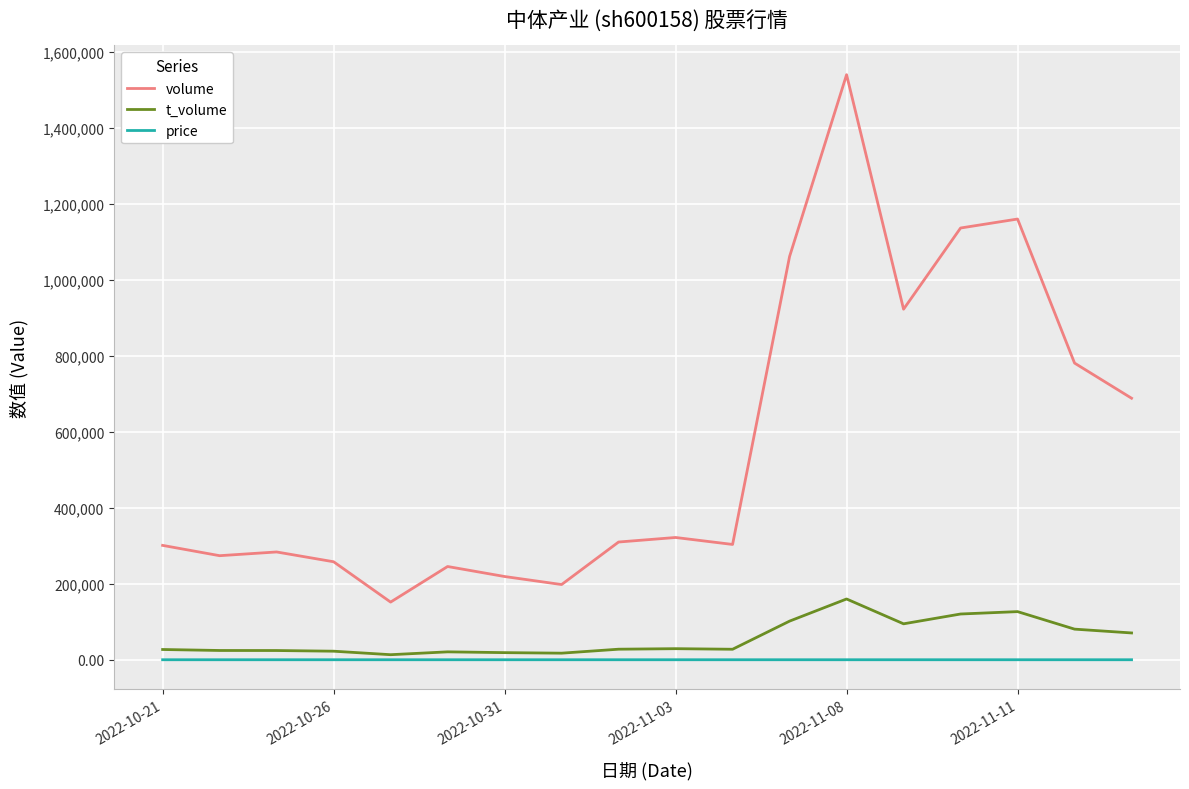

True or false: price and volume cross at least once.

False